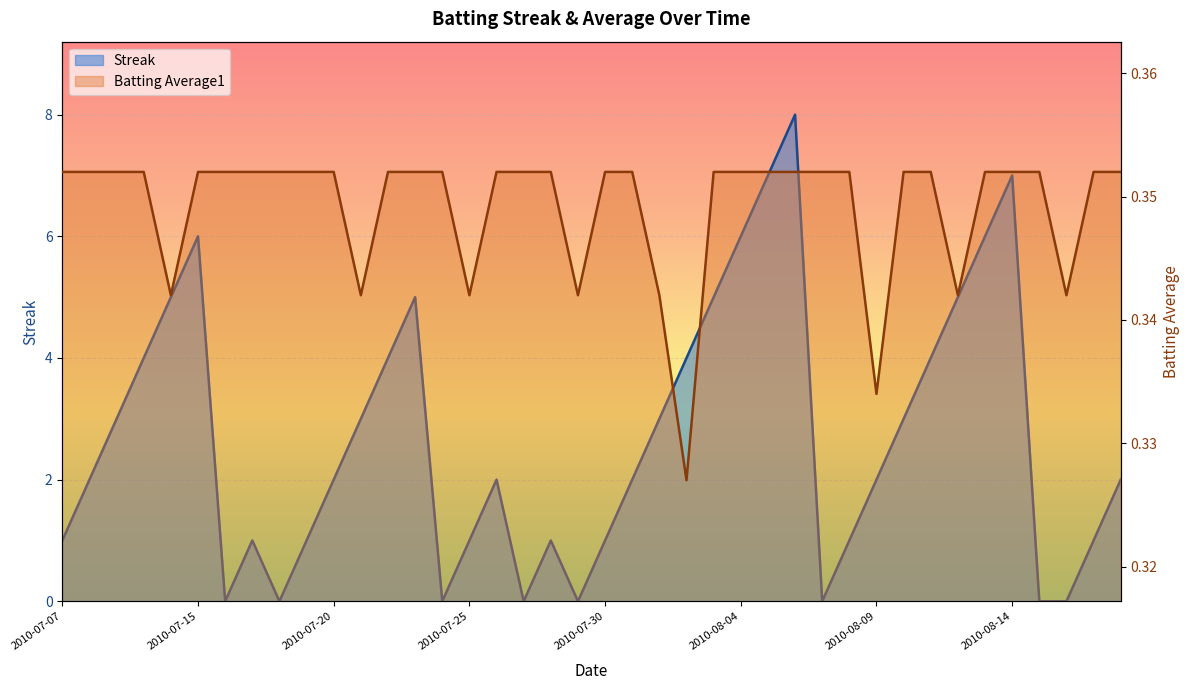

In Streak, how many points are higher than both neighbors (excluding endpoints)?

7